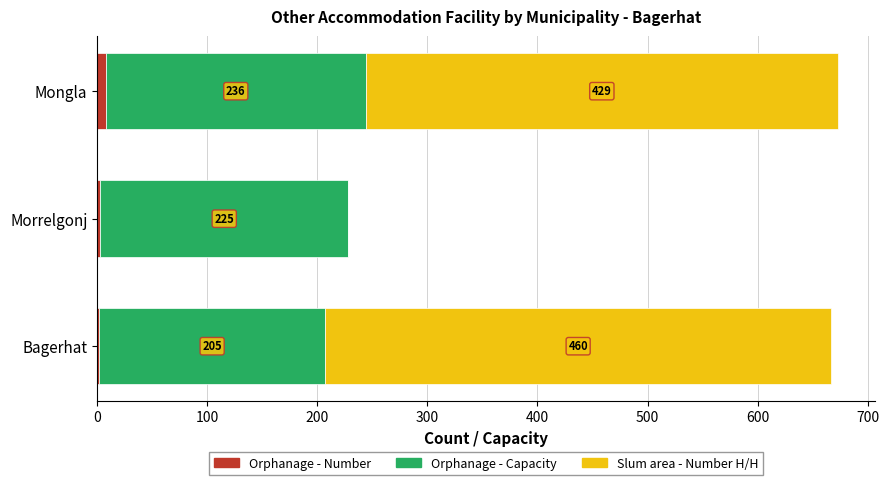

Is it true that Orphanage - Number equals 8 at Mongla?

True